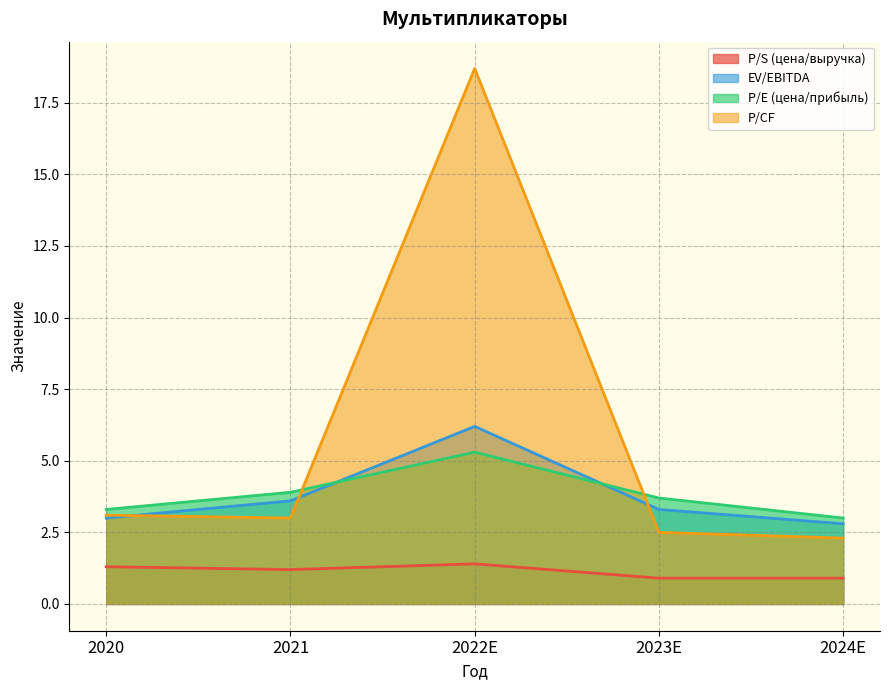

What are all the series names shown in the legend?

P/S (цена/выручка), EV/EBITDA, P/E (цена/прибыль), P/CF